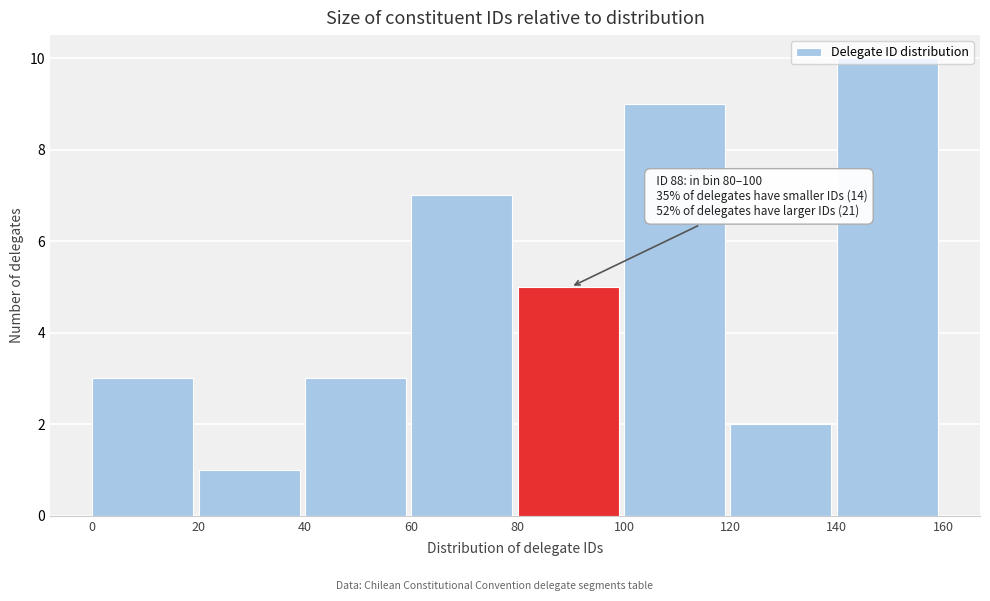

Over which range of the x-axis is the bar tallest?

140 to 160